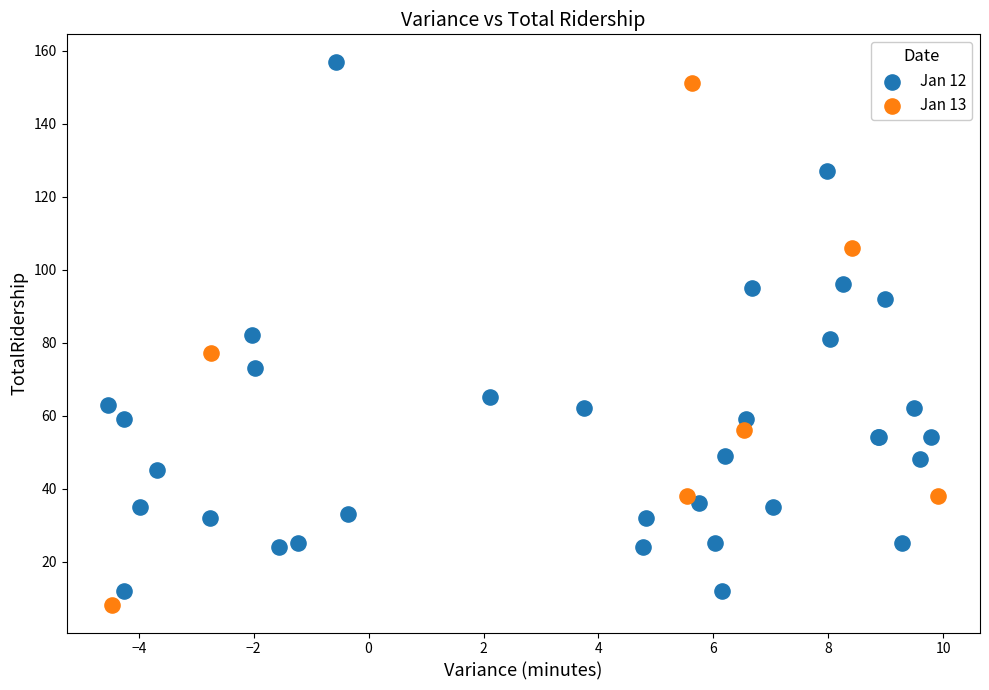

What are all the series names shown in the legend?

Jan 12, Jan 13